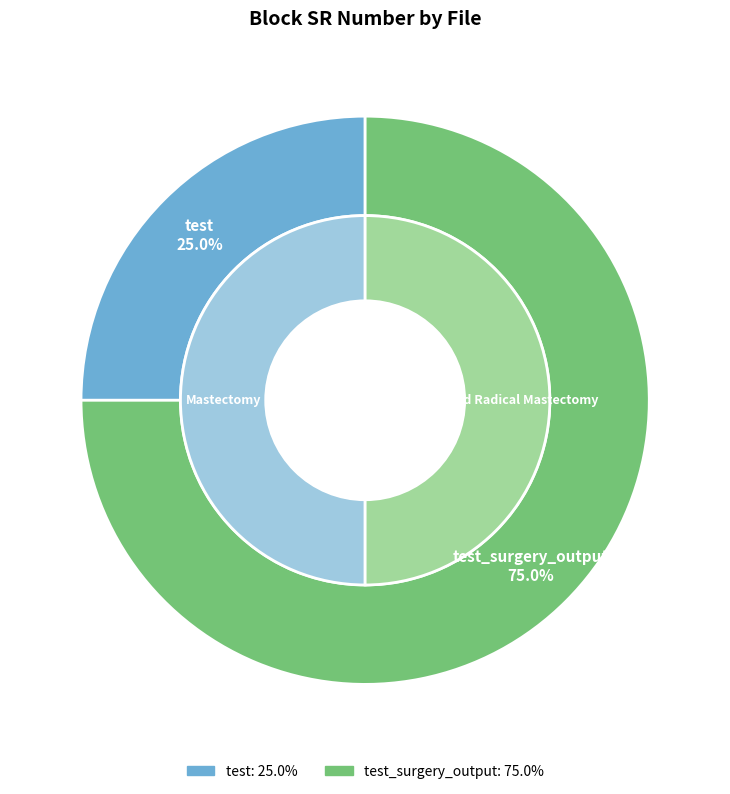

Do test_surgery_output and test together represent more than half of the pie?

Yes